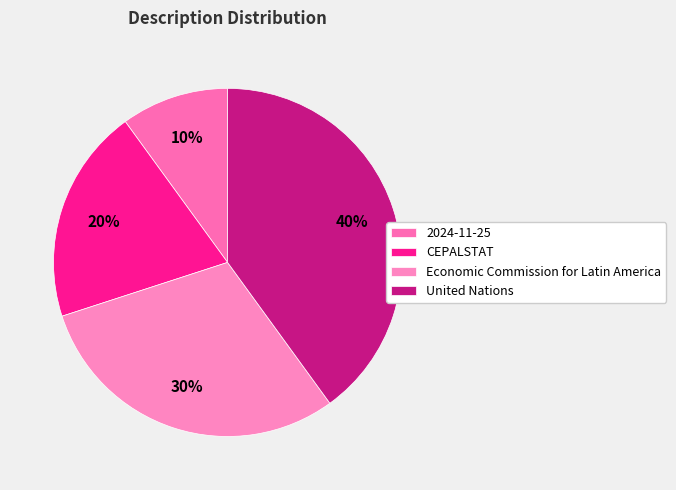

How many slices are in this pie chart?

4